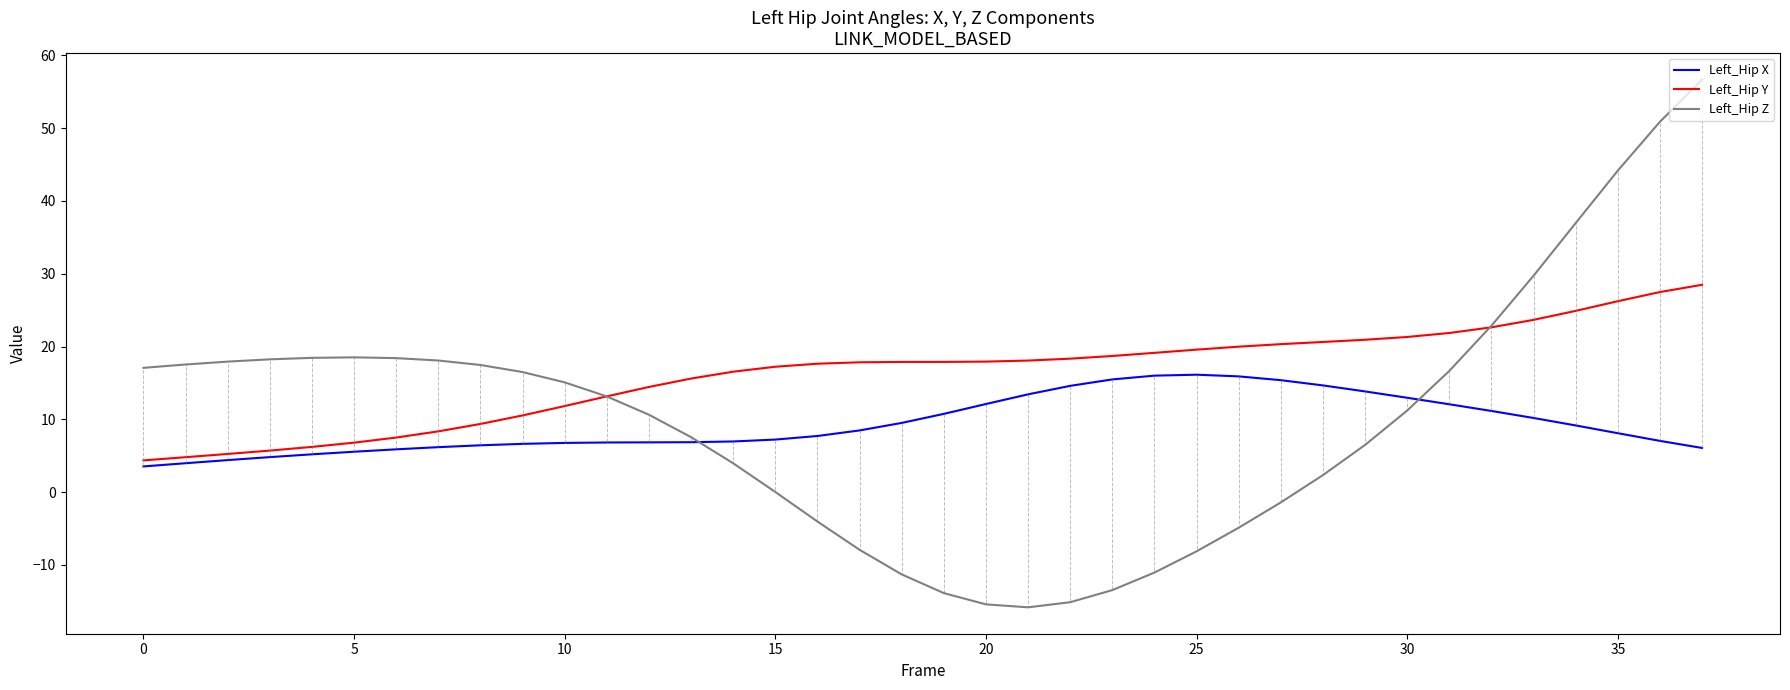

Which series has the widest spread of values?

Left_Hip Z